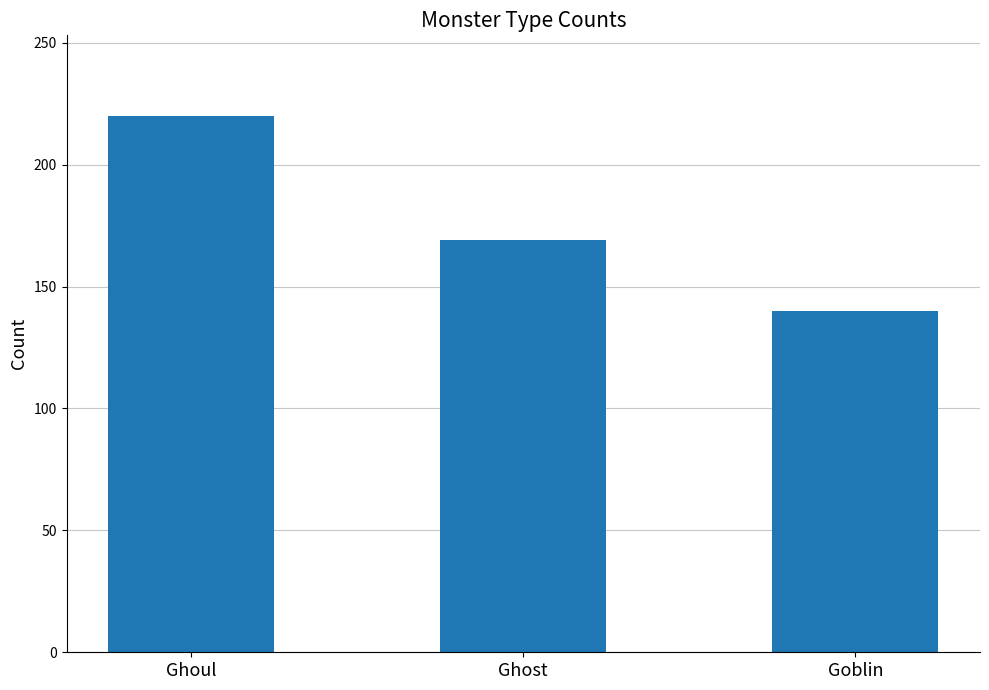

The chart shows a value of 340 at Ghoul. True or false?

False